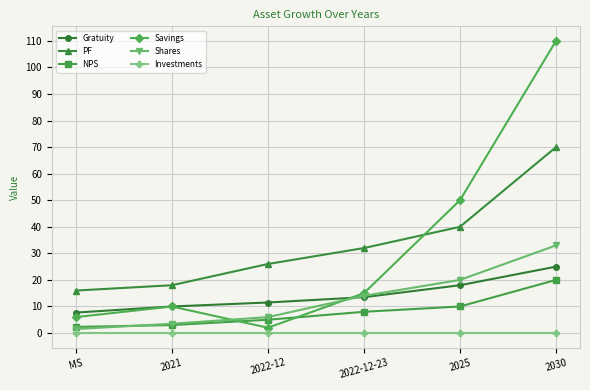

At which label does NPS reach its peak?

2030